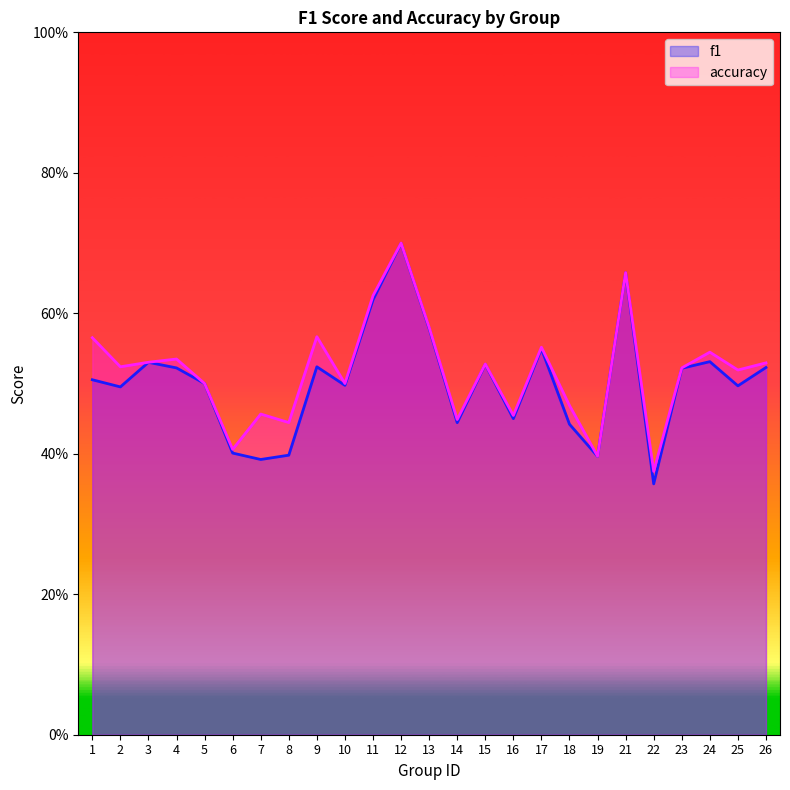

In f1, how many points are lower than both neighbors (excluding endpoints)?

8